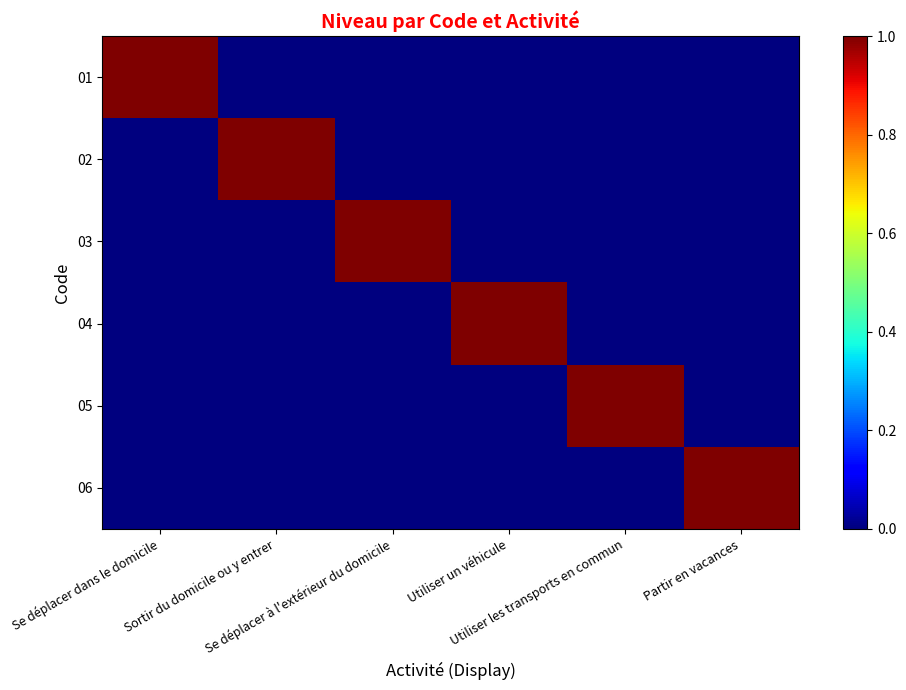

Which series has the largest total across all categories?

01